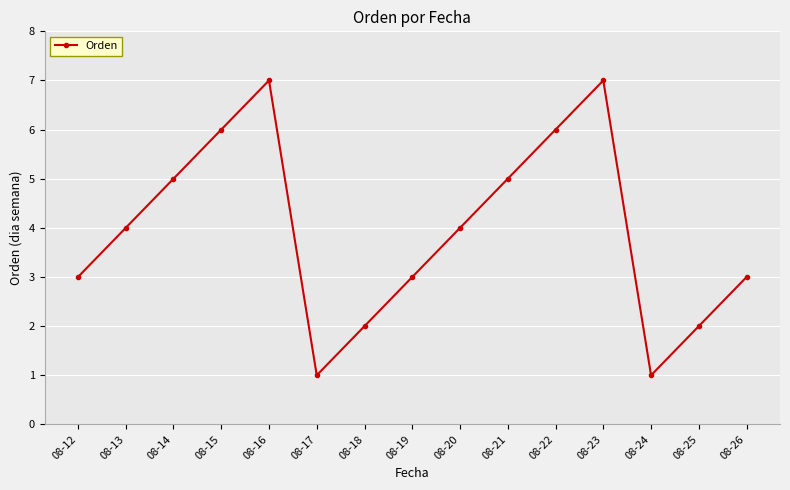

Reading left to right, extract all data points from this chart.

08-12=3	08-13=4	08-14=5	08-15=6	08-16=7	08-17=1	08-18=2	08-19=3	08-20=4	08-21=5	08-22=6	08-23=7	08-24=1	08-25=2	08-26=3